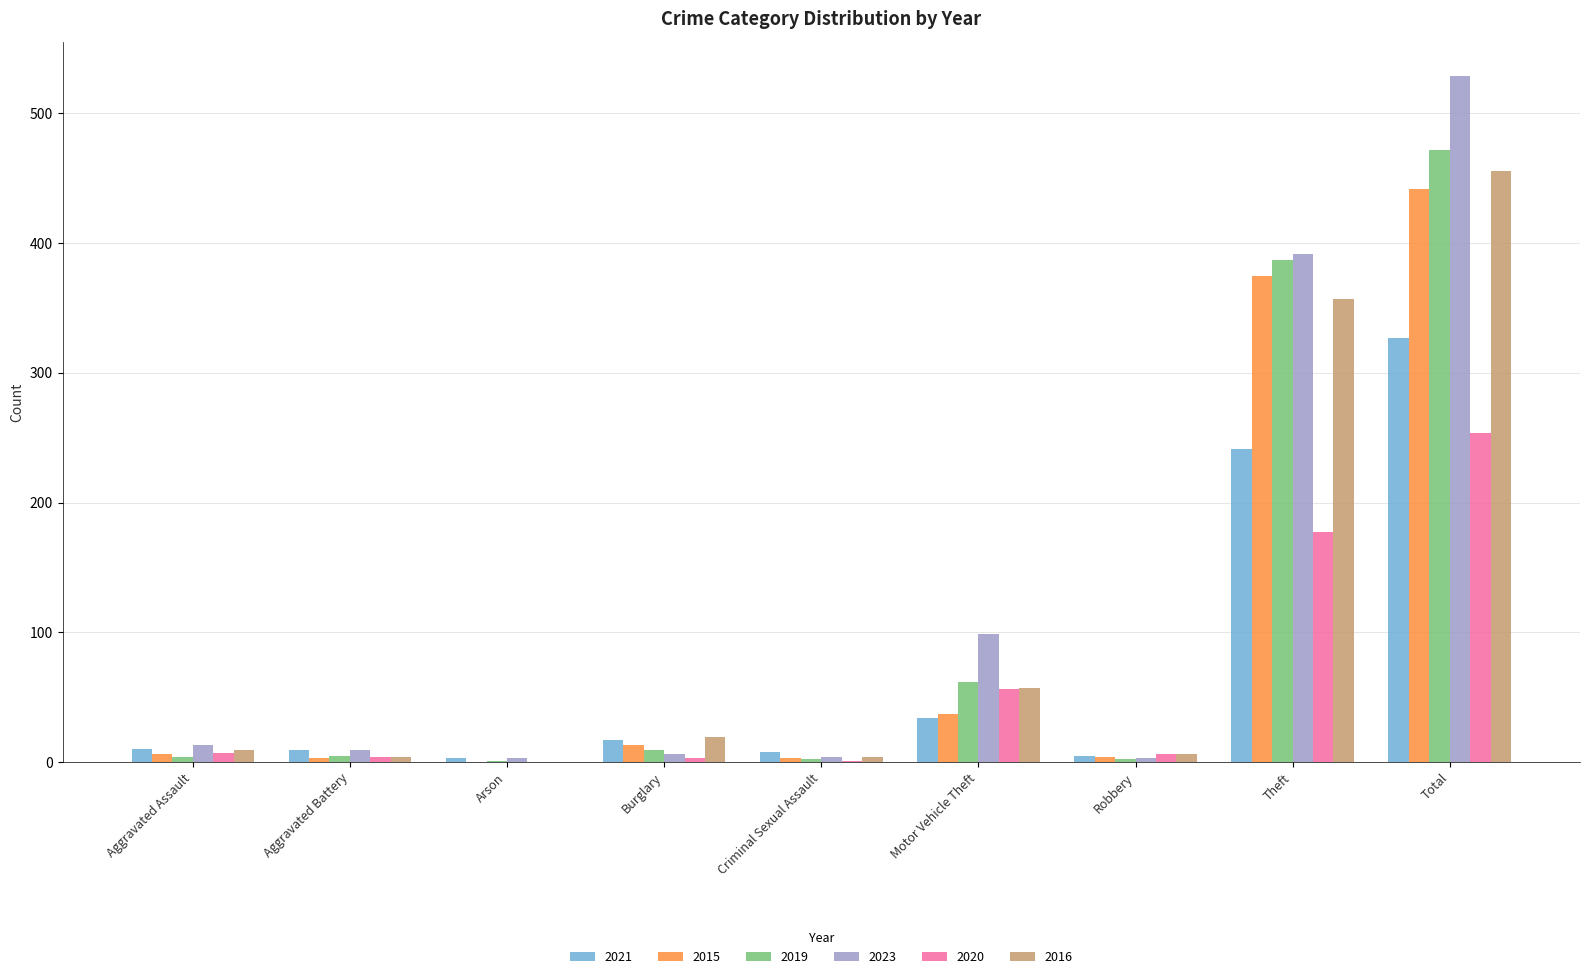

At which category is the sum across all series the highest?

Total